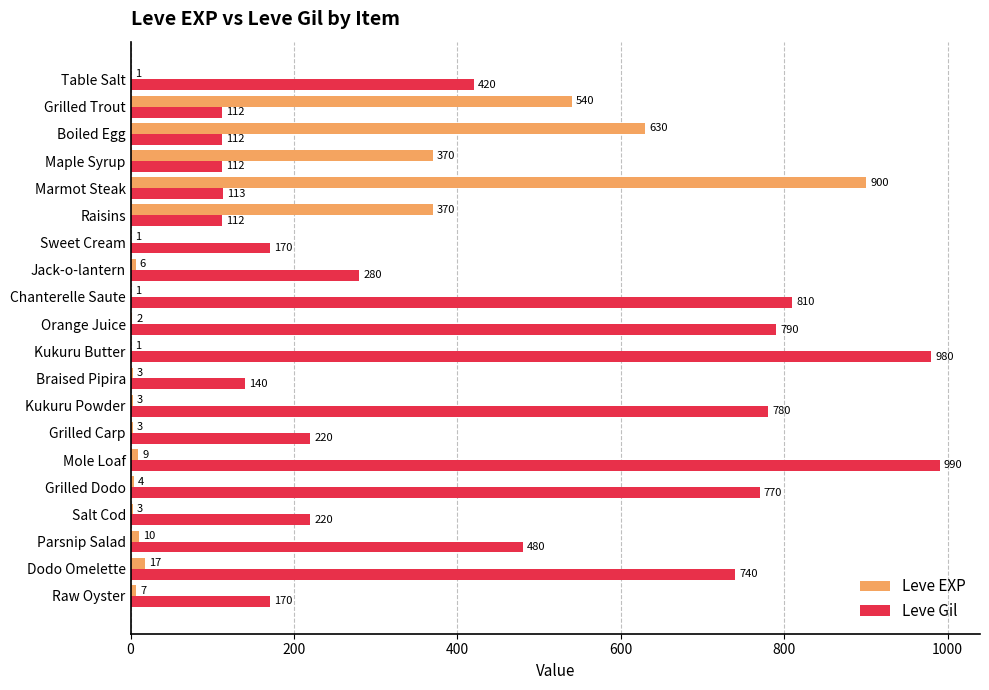

Which series has the largest range (max minus min)?

Leve EXP